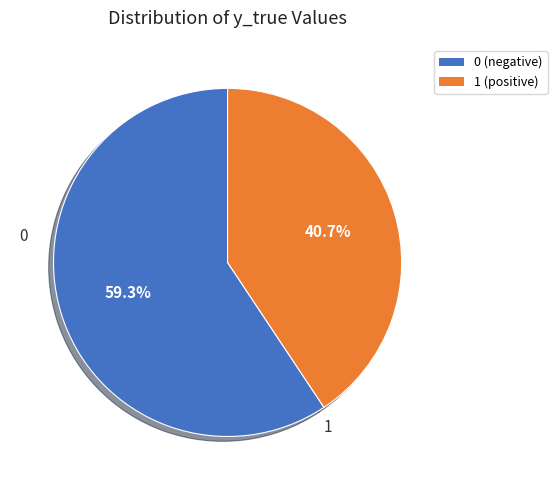

Approximately how many times larger is the value at 0 compared to 1?

1.5